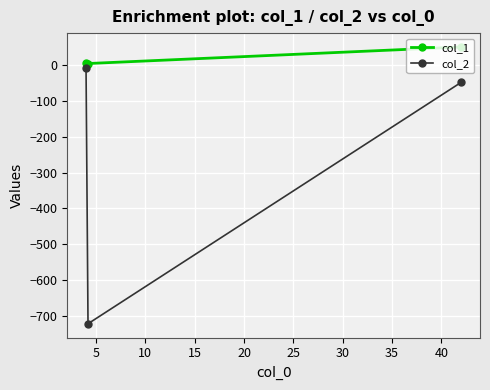

Which series has the widest spread of values?

col_2